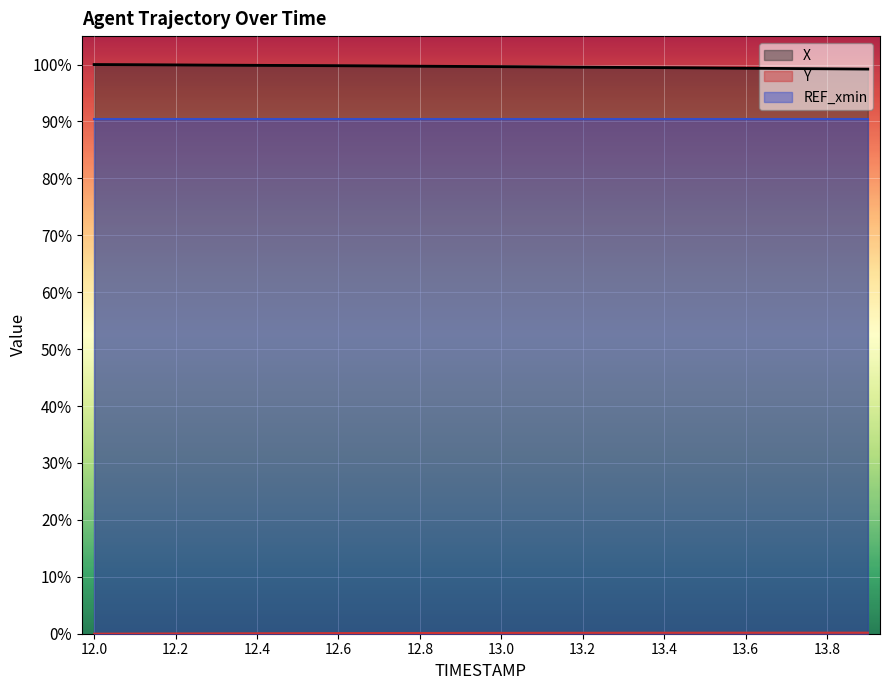

What is the sum of all X values?

1992.7